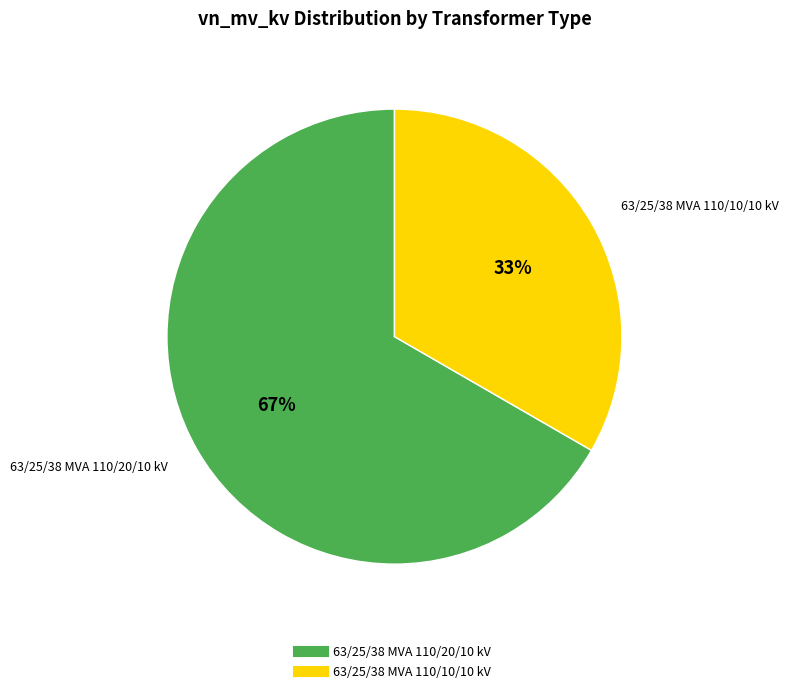

To the nearest percent, what is the average slice percentage?

50%